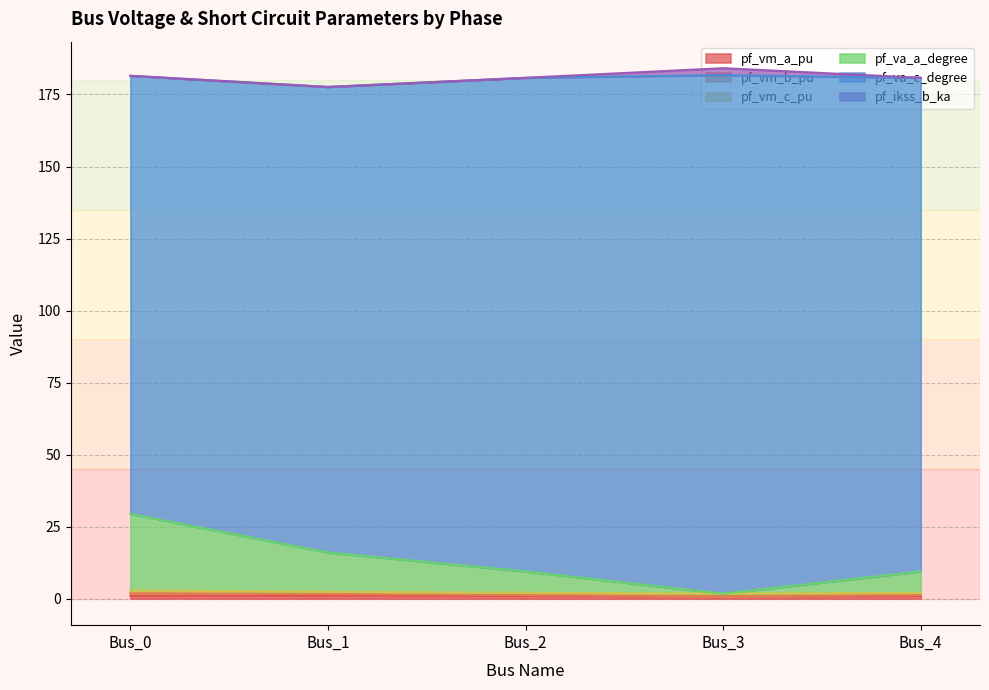

What is the value of the pf_vm_b_pu point at the 2nd from the left?

2.4